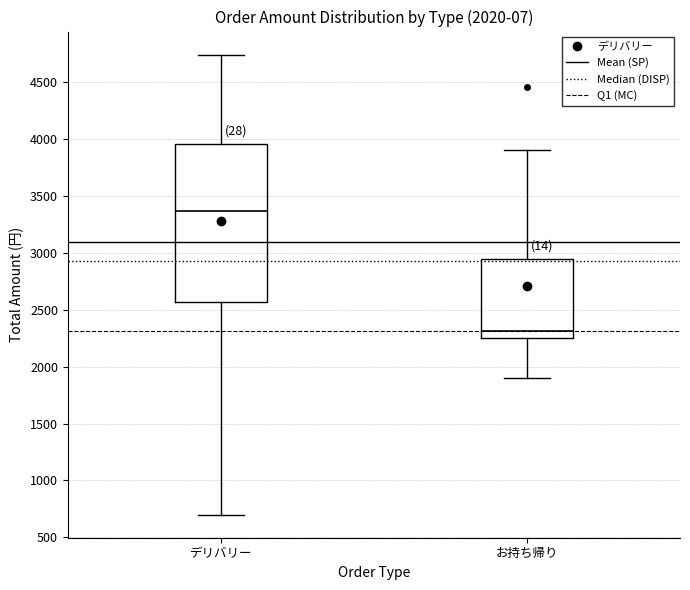

Where does the lower whisker of the box for デリバリー end on the y-axis? The values are not printed on the chart, so give them approximately, as read against the axis.

700